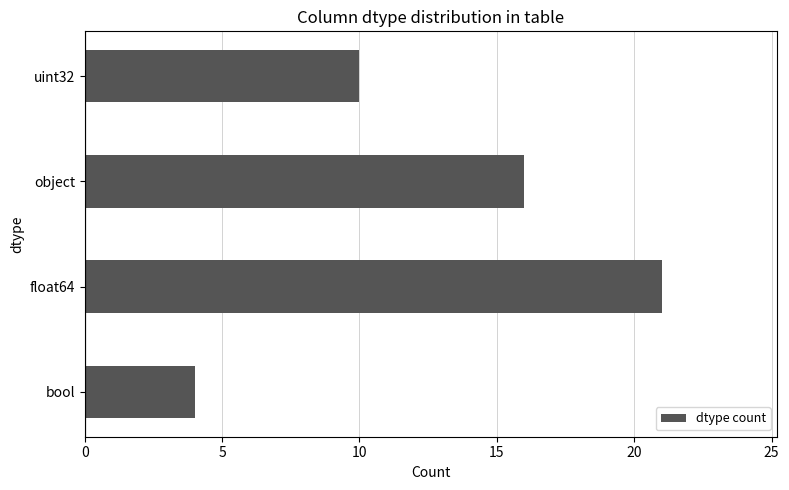

Between bool and object, which is larger?

object